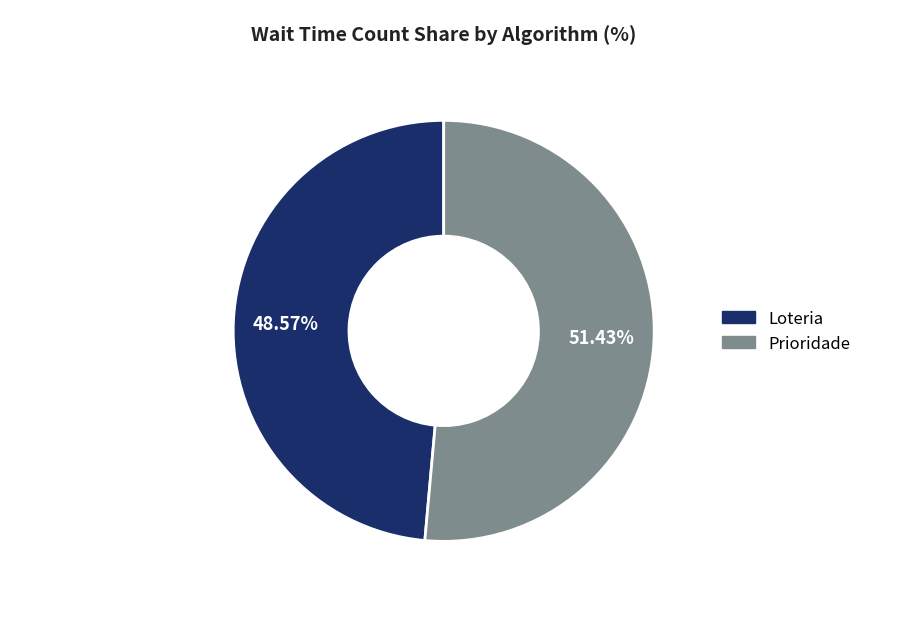

To the nearest percent, what is the difference between the largest and smallest slice percentages?

3%